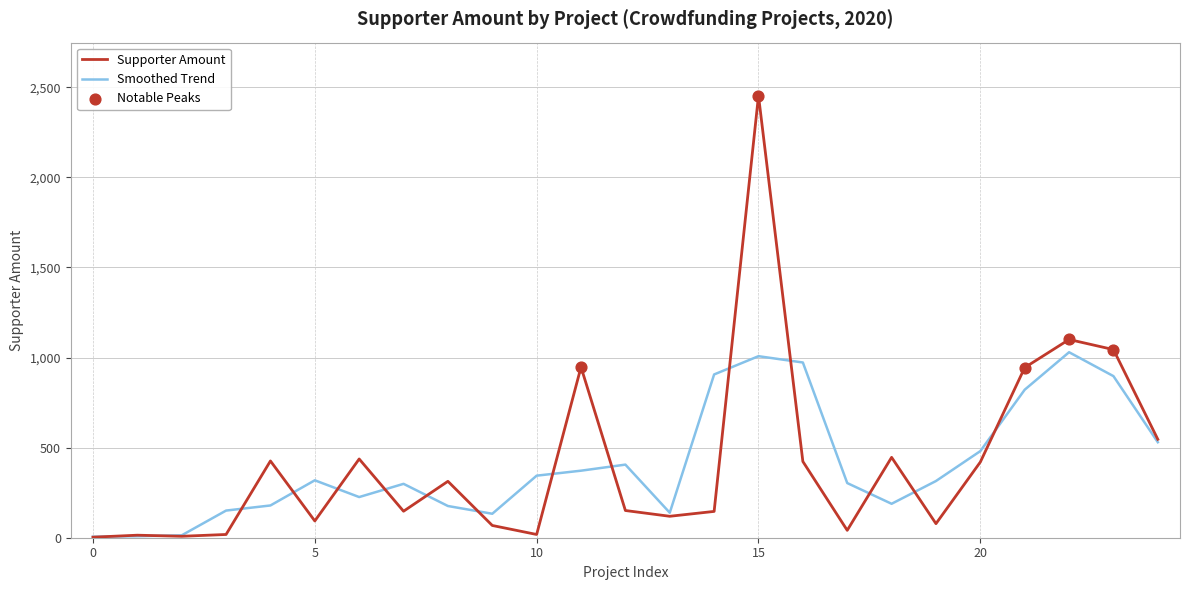

Which series has the largest range (max minus min)?

Supporter Amount